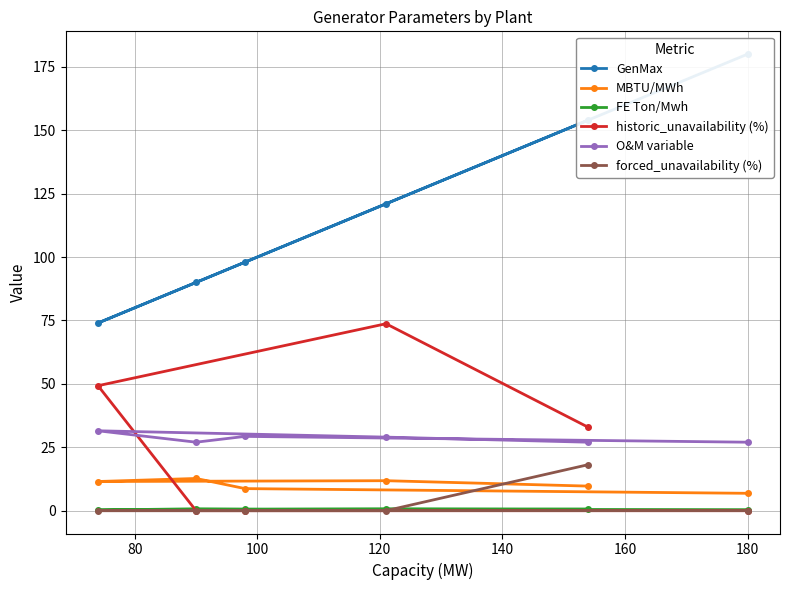

Does the chart have visible grid lines?

Yes